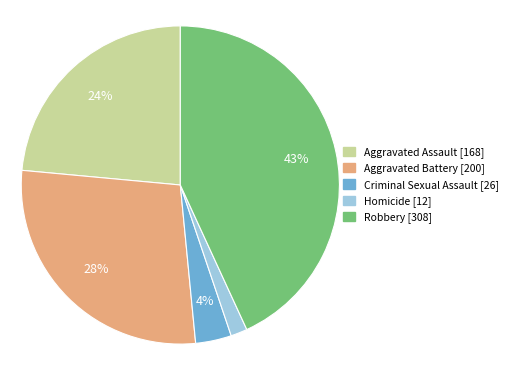

Is there any slice that represents more than half of the pie?

No